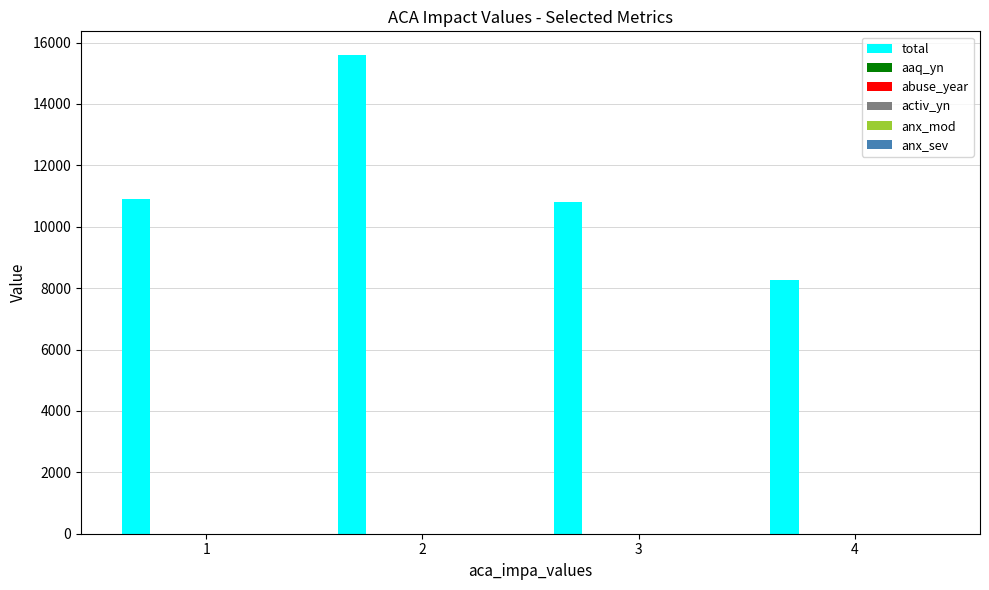

What is the sum of all total values?

45537.0